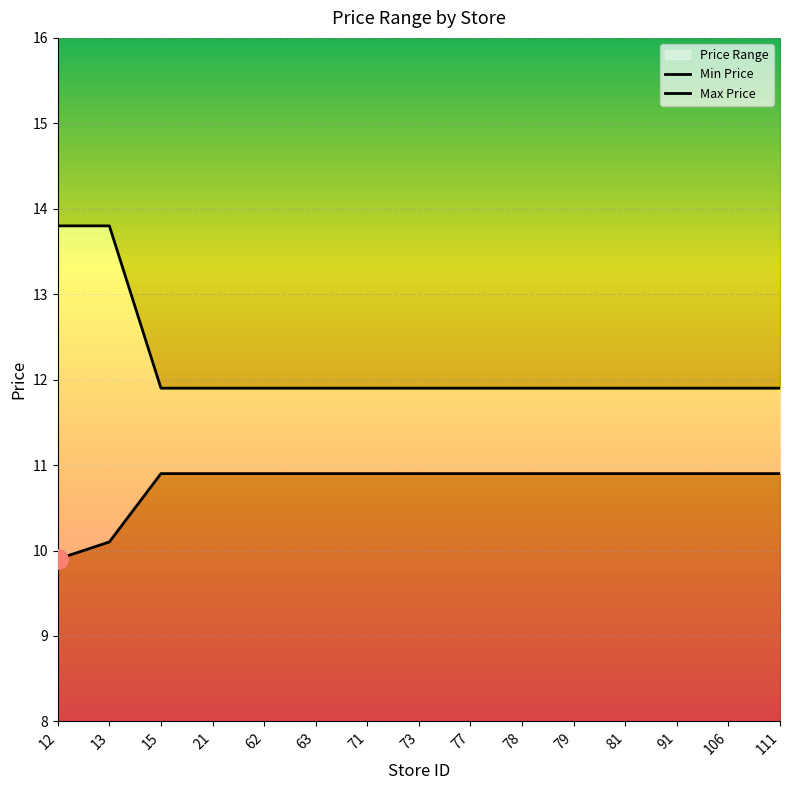

True or false: Max Price and Min Price intersect in this chart.

False